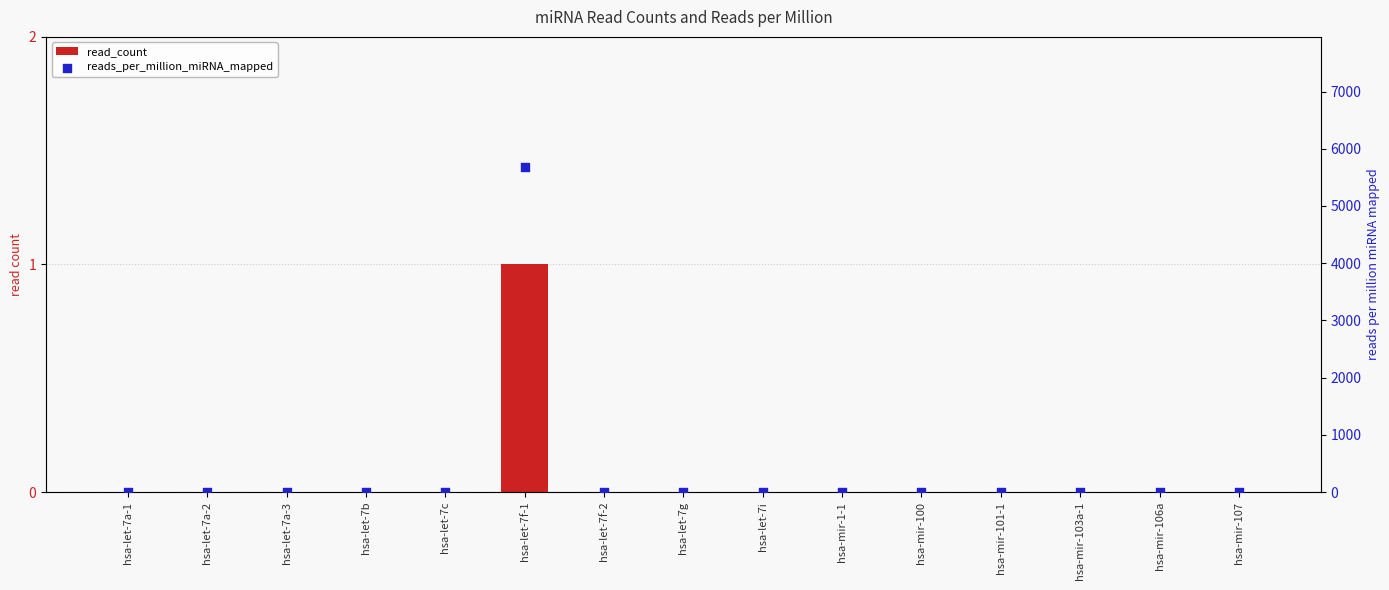

Which series has the largest total across all categories?

reads_per_million_miRNA_mapped